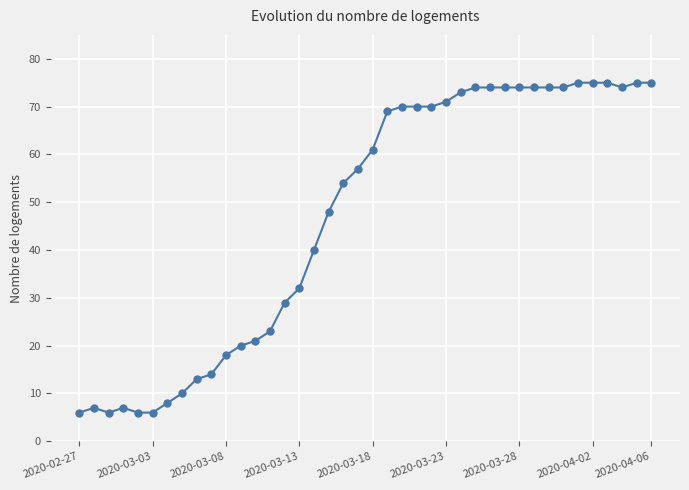

What is the smallest value displayed?

6